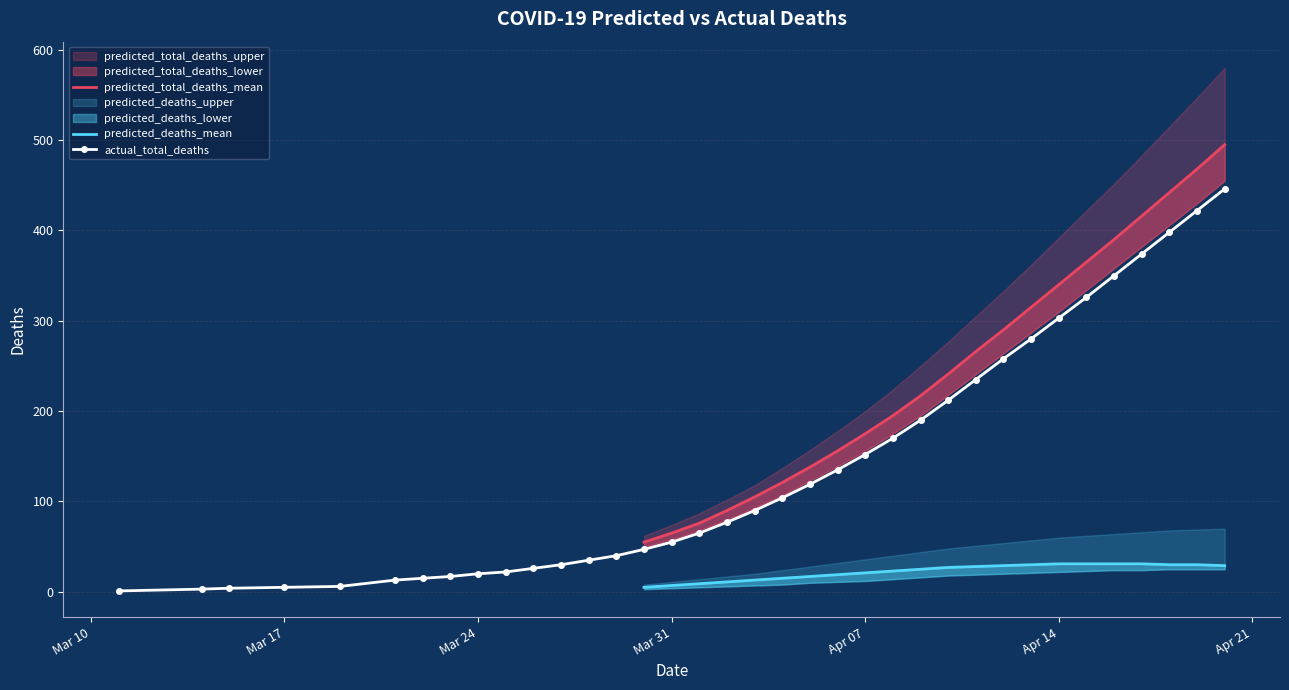

The predicted_deaths_mean series shows 6.5 at 14. True or false?

False